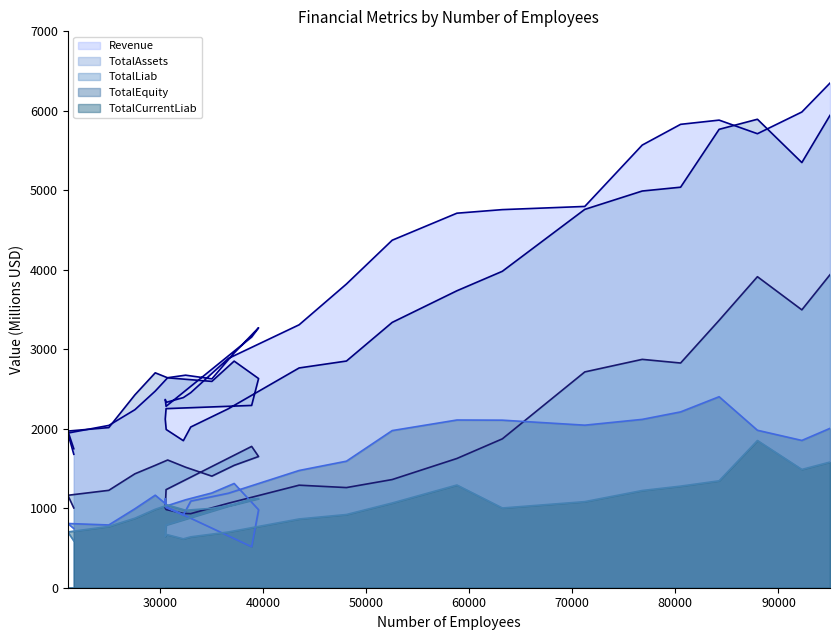

What position from the right is 29564?

25